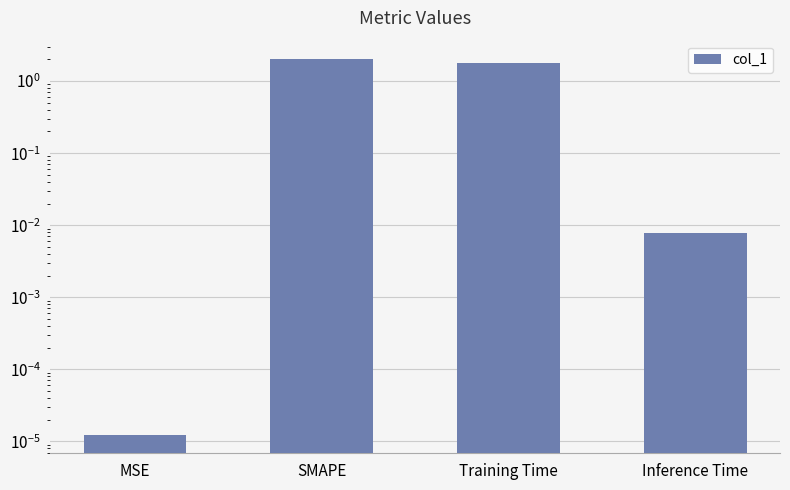

Reading right to left, what are all the values shown in this chart?

Inference Time=0.0	Training Time=1.8	SMAPE=2.0	MSE=0.0